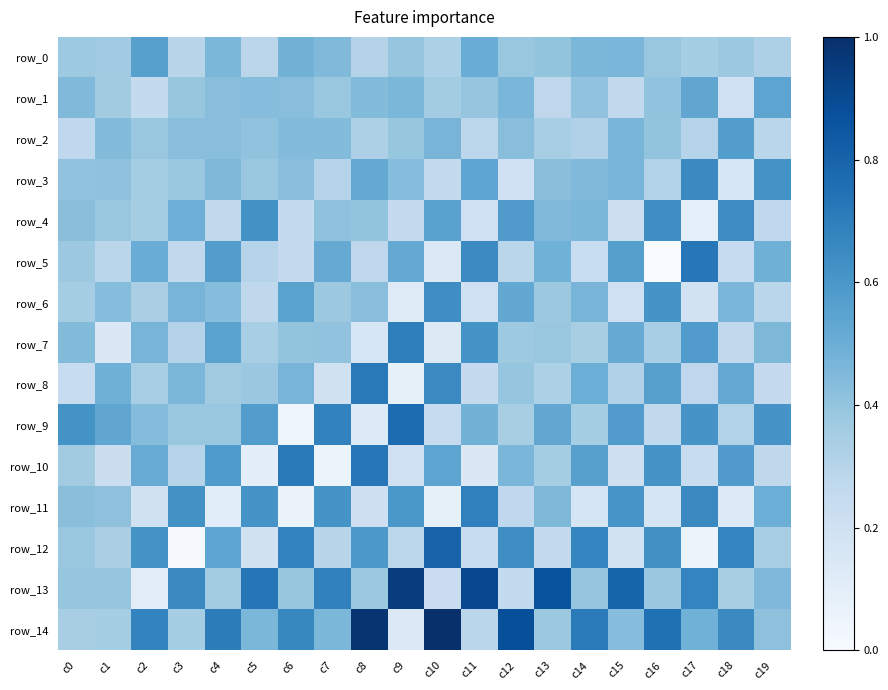

How many values in the row_6 series are below 2097?

10